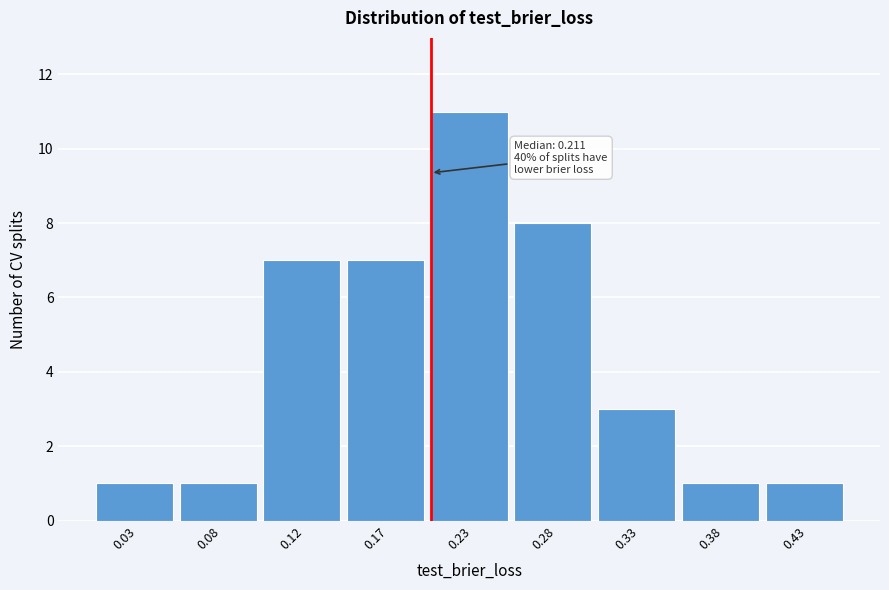

Reading left to right, list all the values displayed in this chart.

1	1	7	7	11	8	3	1	1